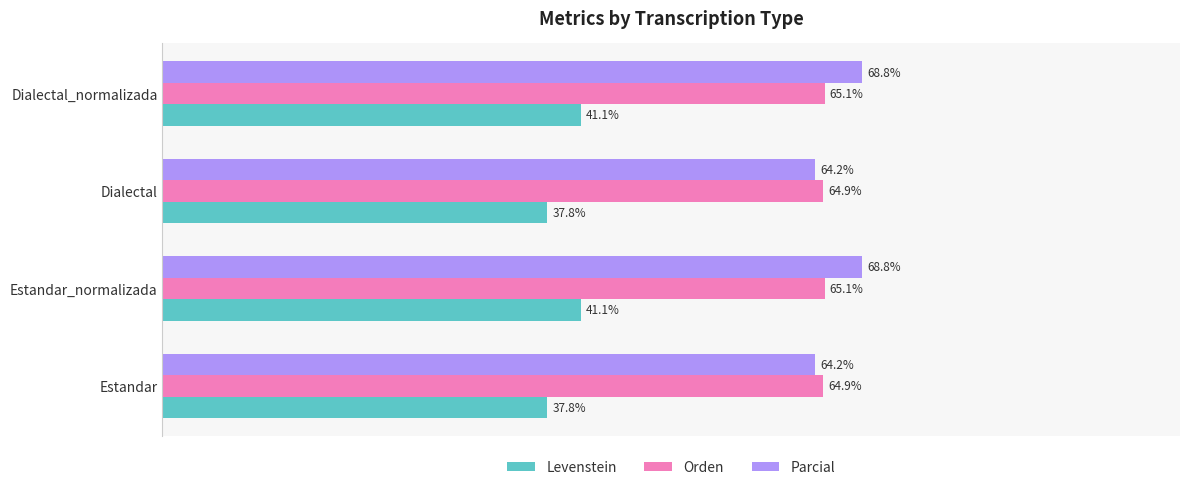

List the series in order of their peak value, highest first.

Parcial, Orden, Levenstein